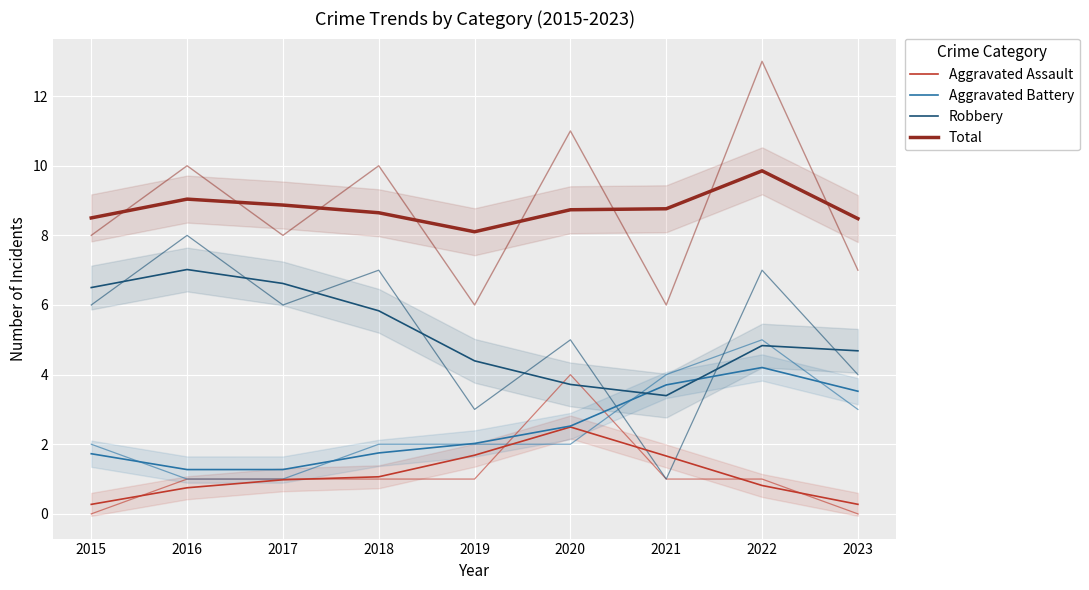

What is the difference between the Aggravated Assault values at 2015 and 2017?

0.7